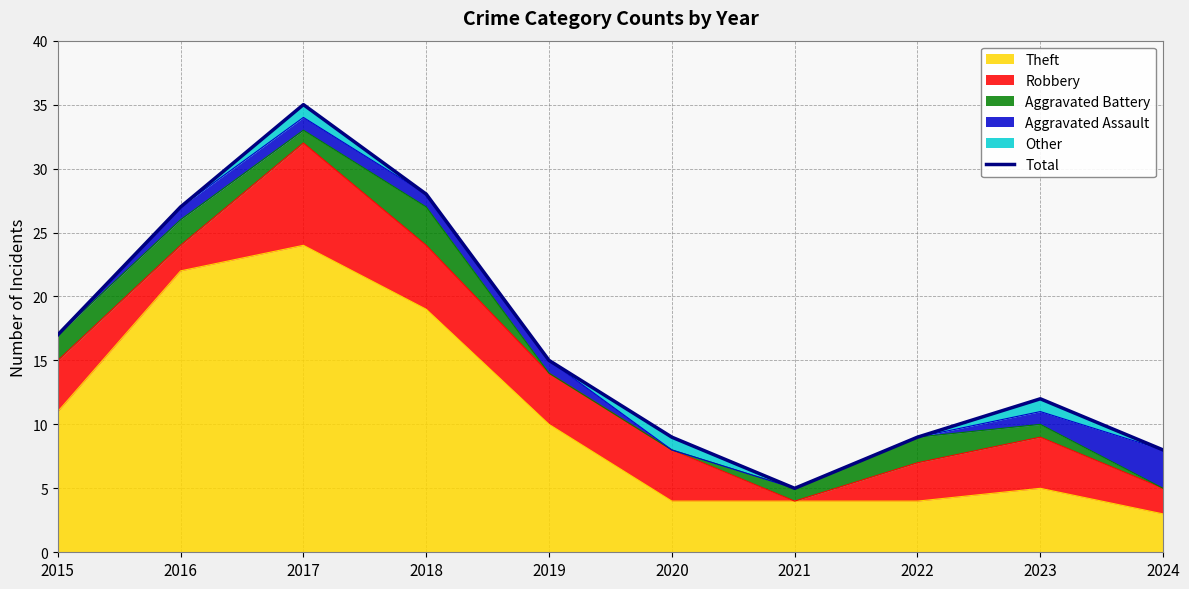

At which label does Theft reach its peak?

2017